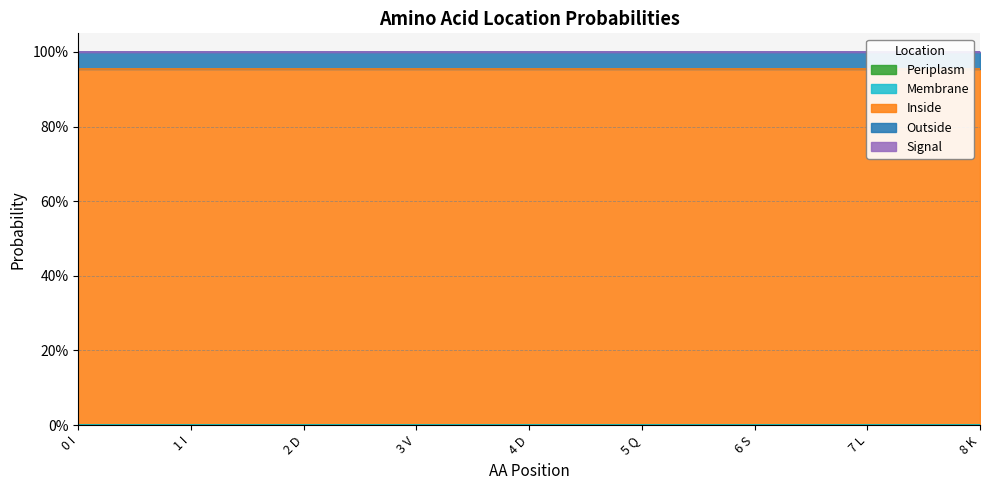

How many lines are shown in the chart?

5